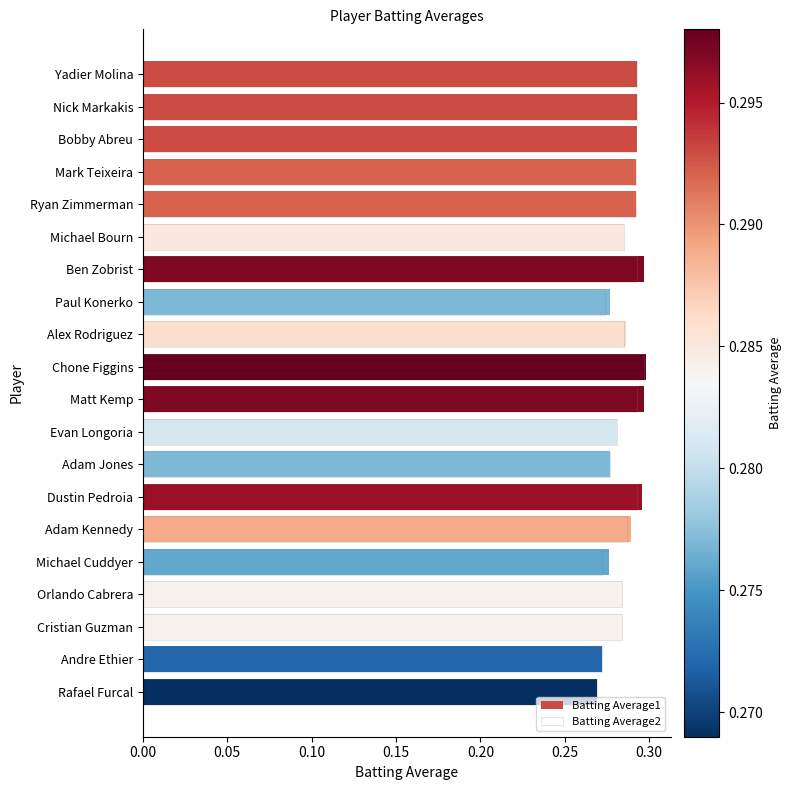

What is the value of the Batting Average1 bar at the 1st from the left?

0.3